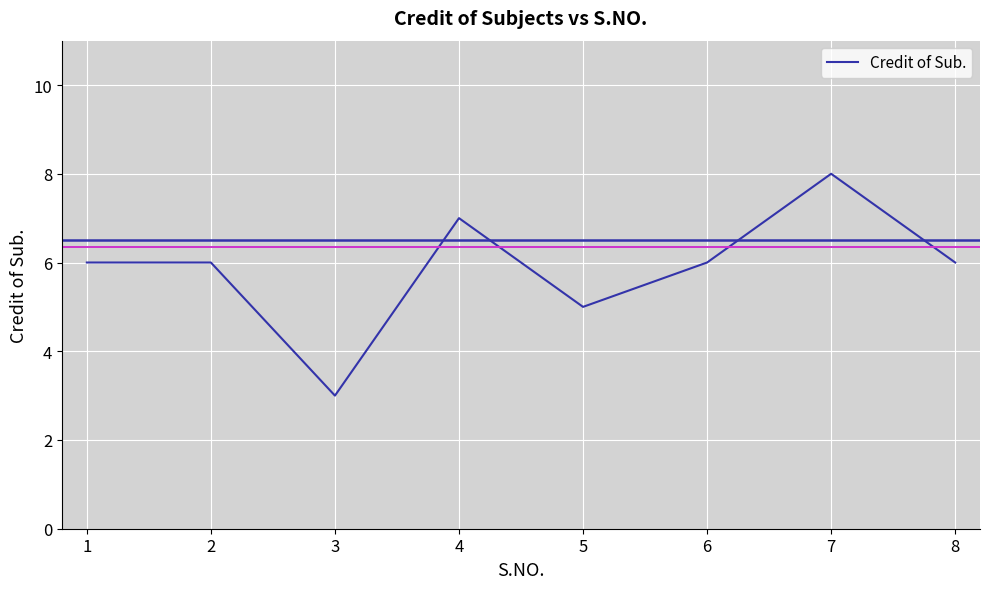

What is the change in value from 4 to 7?

+1